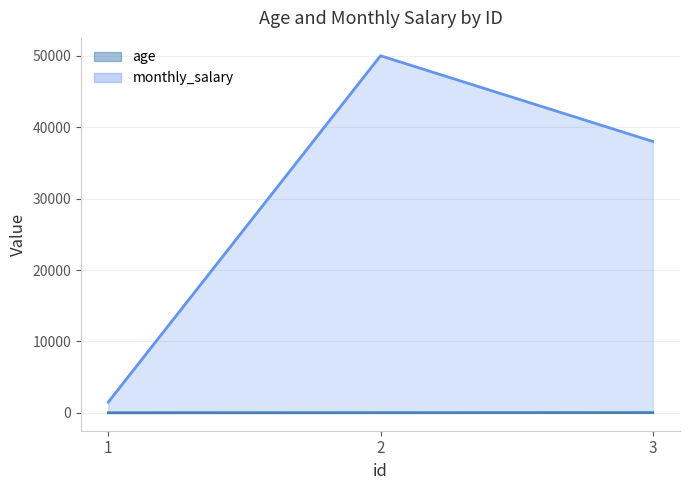

Rank the series by their average value, from highest to lowest.

monthly_salary, age